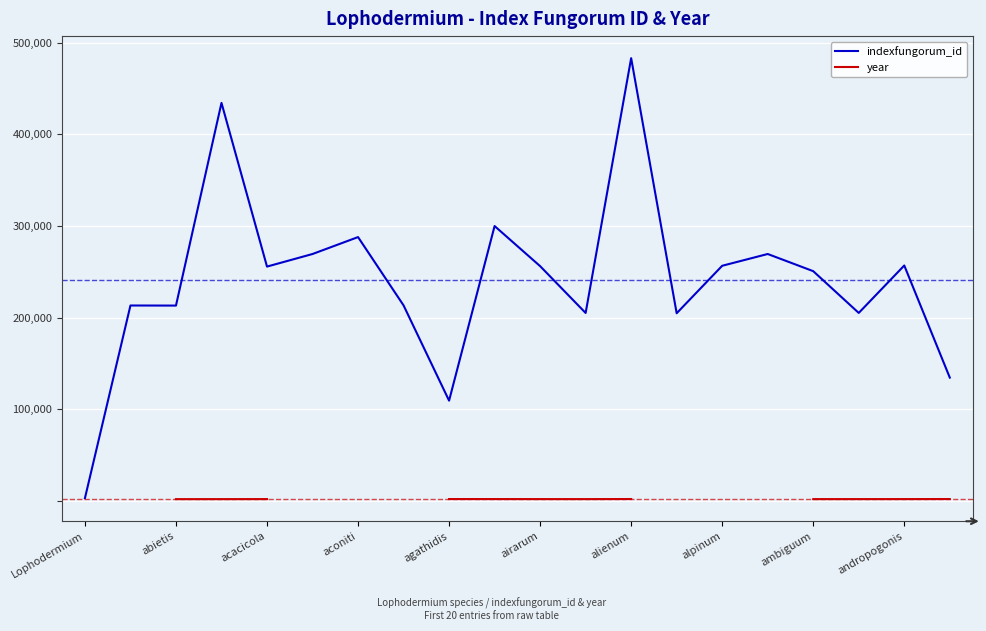

What is the approximate value of indexfungorum_id at agathidis?

109366